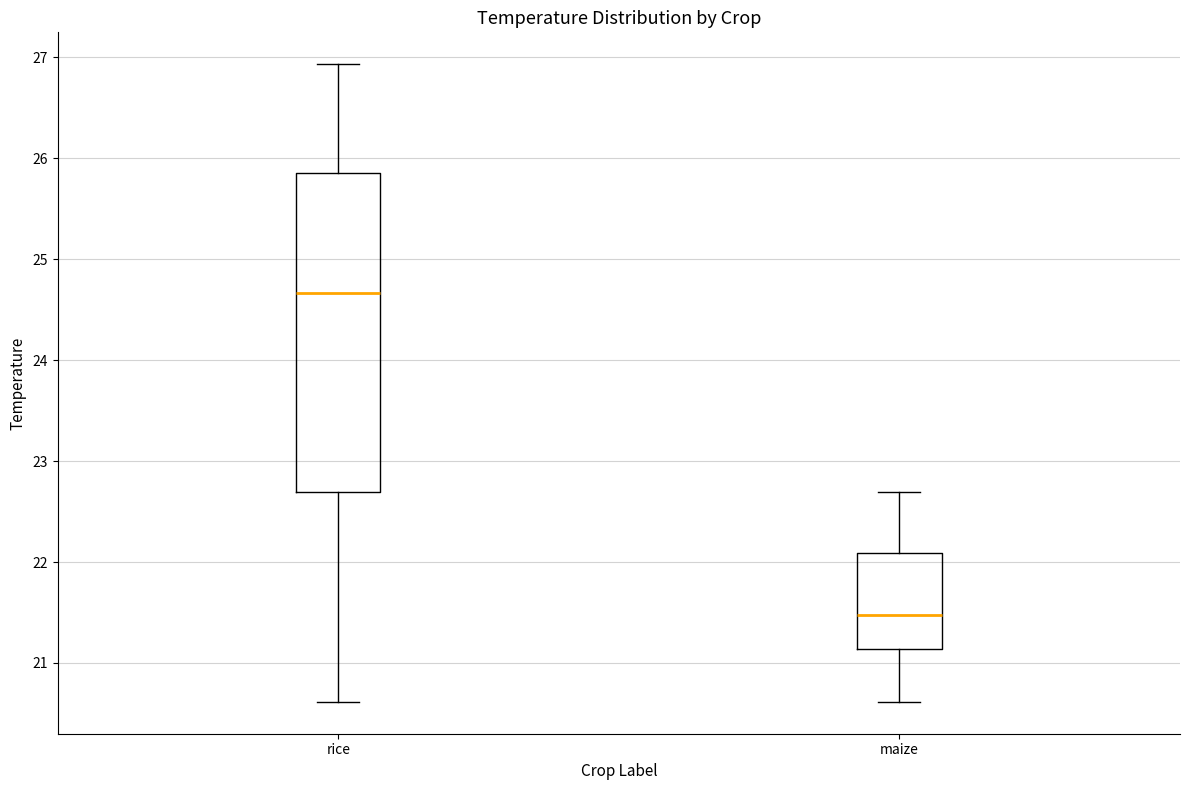

Which box's median line is the lowest?

maize